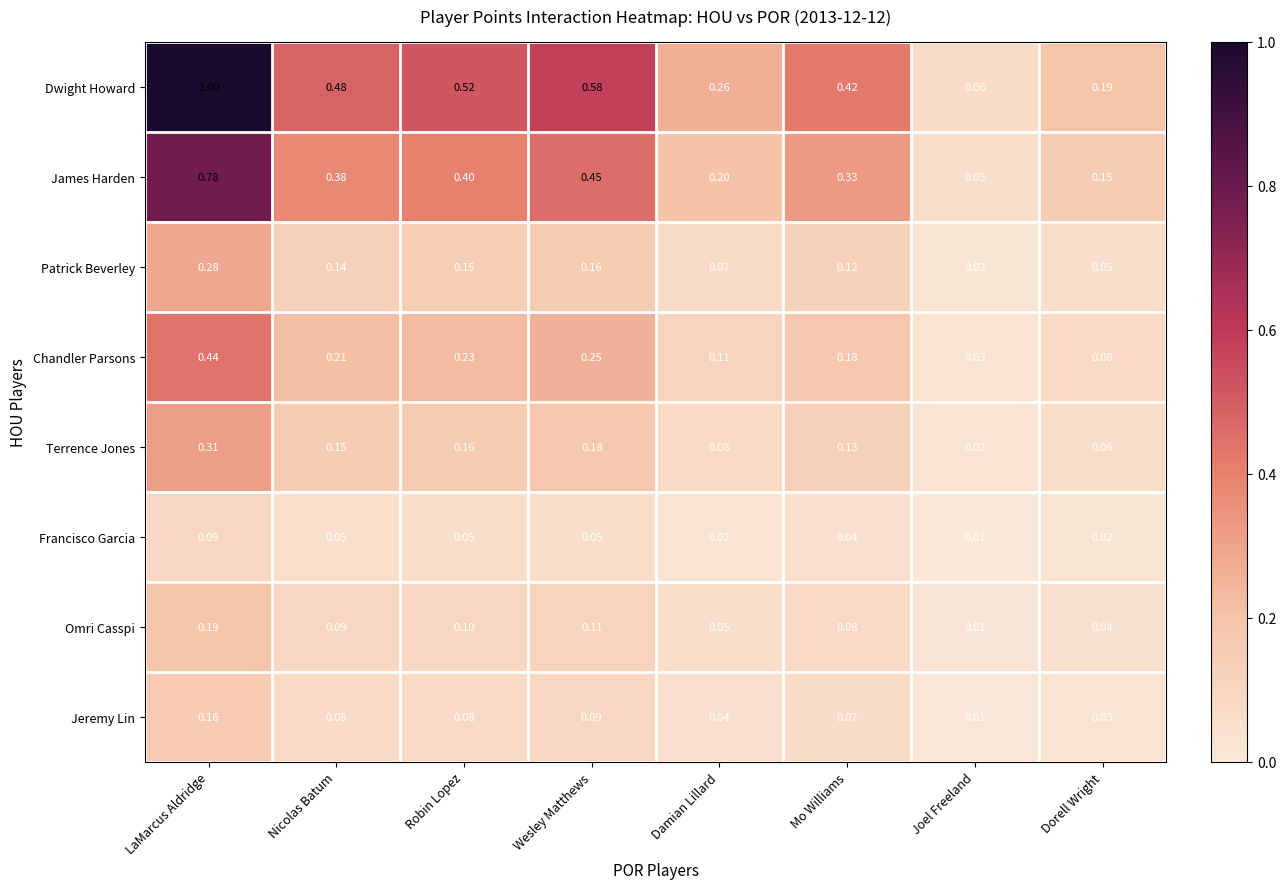

At Damian Lillard, list the series in order from largest to smallest.

Dwight Howard, James Harden, Chandler Parsons, Terrence Jones, Patrick Beverley, Omri Casspi, Jeremy Lin, Francisco Garcia